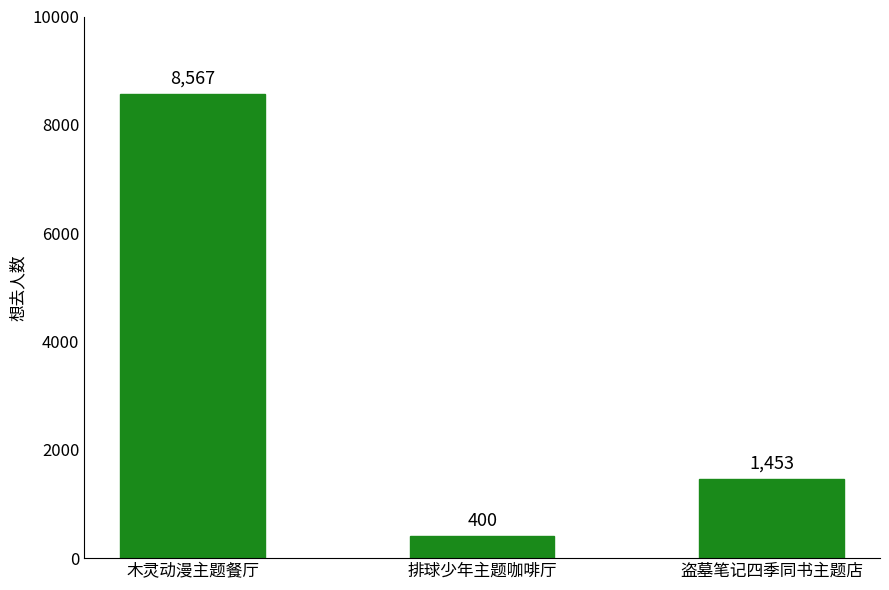

What is the average value?

3473